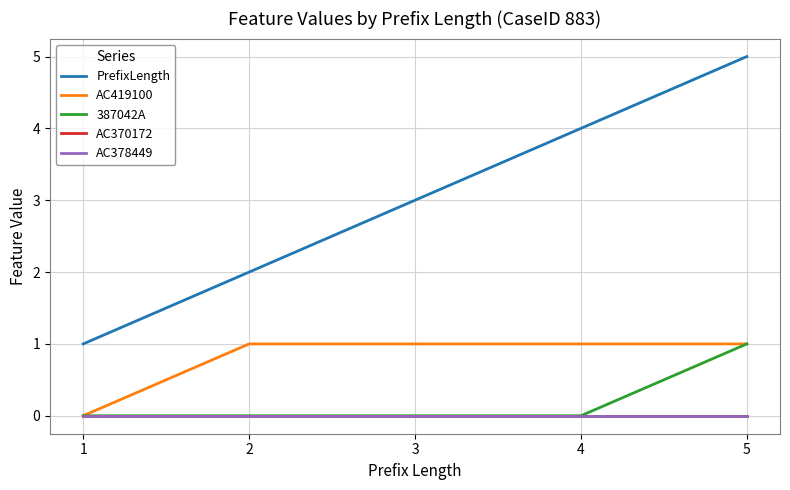

True or false: PrefixLength and AC378449 intersect in this chart.

False